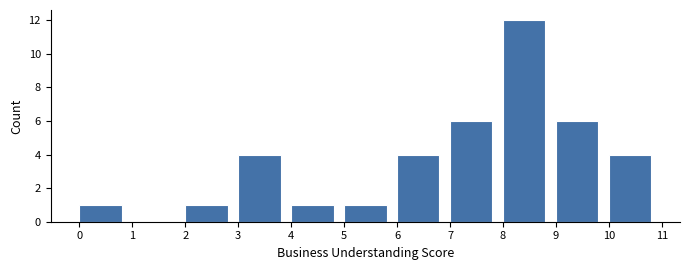

Reading left to right, transcribe this chart: for each bar, give the range it covers on the x-axis and its height. The values are not printed on the chart, so give them approximately, as read against the axis.

0 to 1: 1
1 to 2: 0
2 to 3: 1
3 to 4: 4
4 to 5: 1
5 to 6: 1
6 to 7: 4
7 to 8: 6
8 to 9: 12
9 to 10: 6
10 to 11: 4